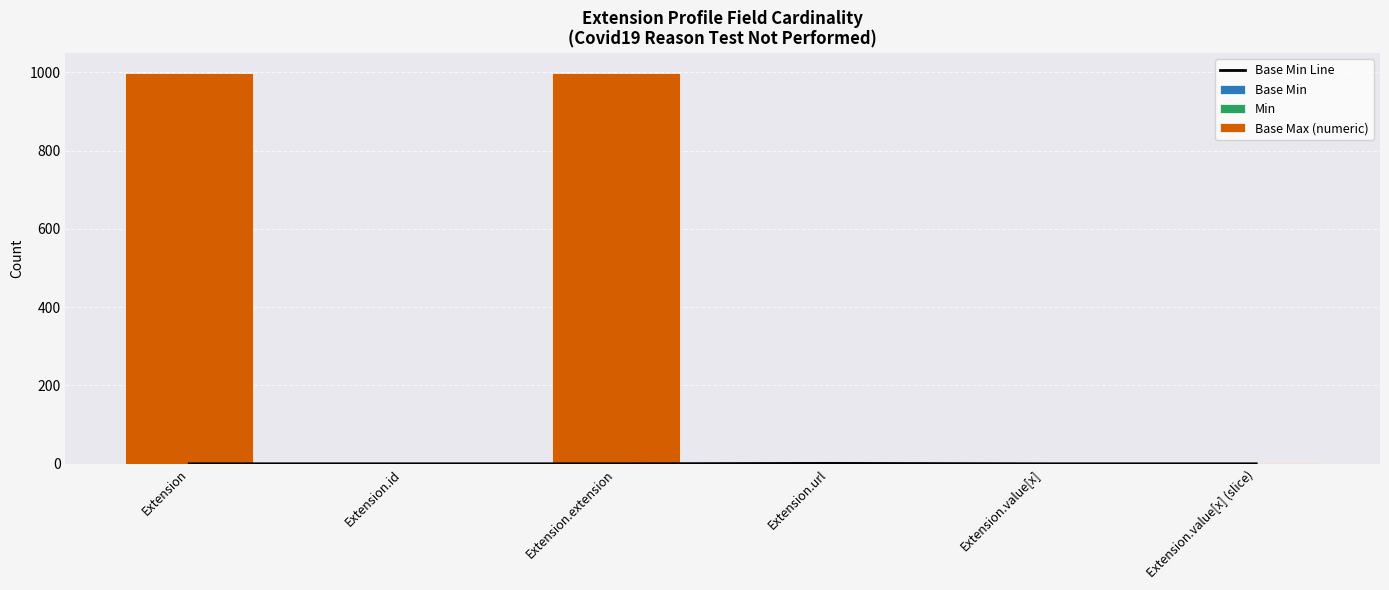

Reading left to right, what are all the values shown in this chart?

Base Min Line: 0	0	0	1	0	0
Base Min: 0	0	0	1	0	0
Min: 0	0	0	1	0	0
Base Max (numeric): 999	1	999	1	1	1